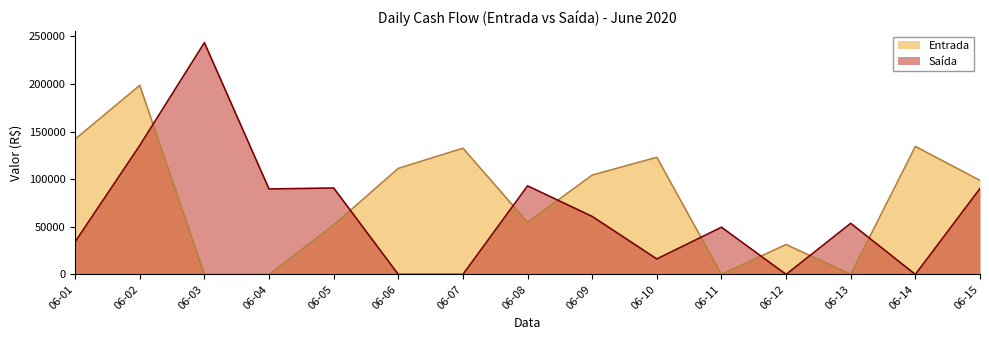

Which series has the largest range (max minus min)?

Saída